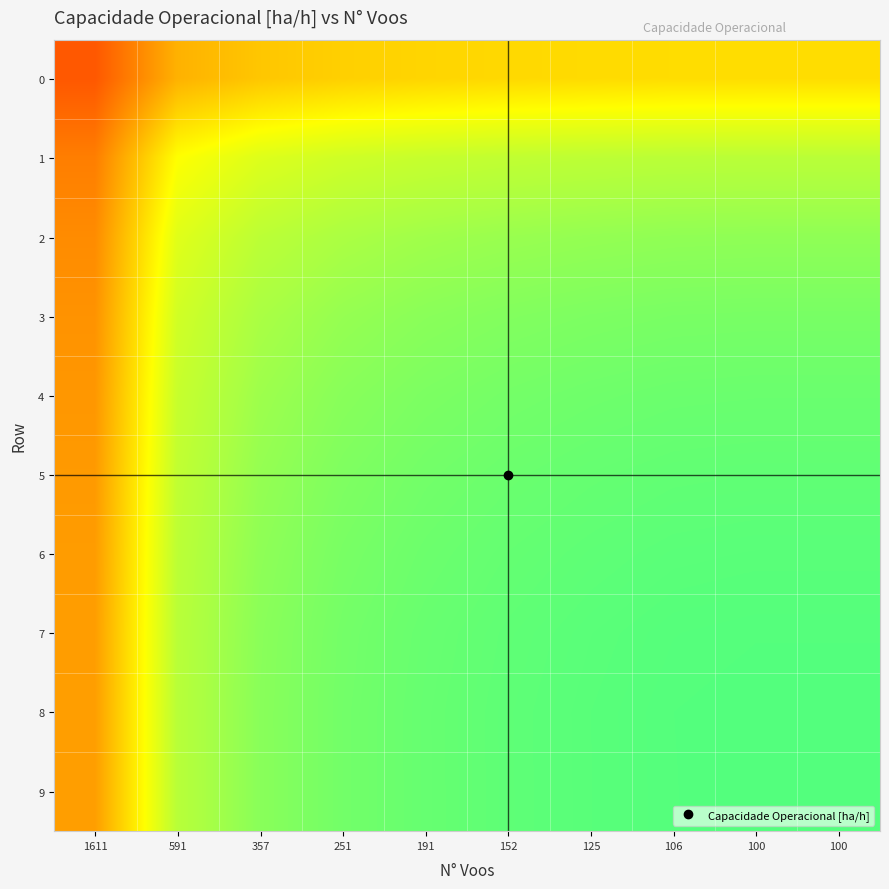

Which category has the lowest value across all series?

1611